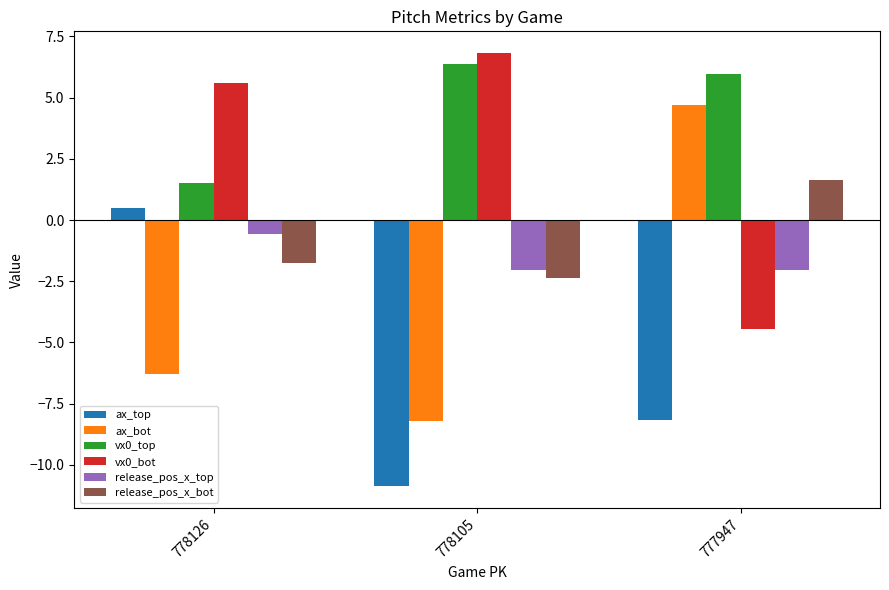

The value of ax_top at 777947 is -8.2. True or false?

True